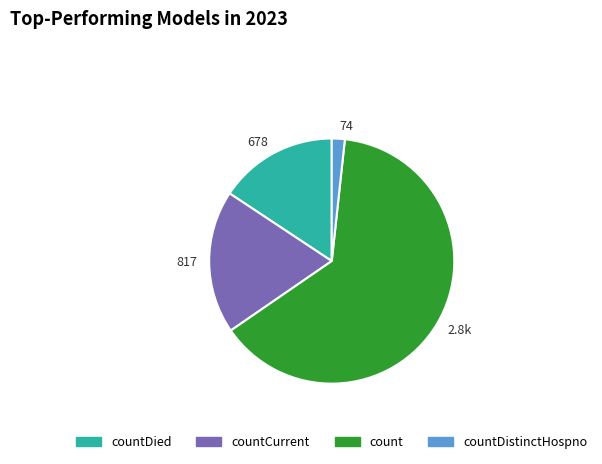

Do 74 and 678 together represent more than half of the pie?

No